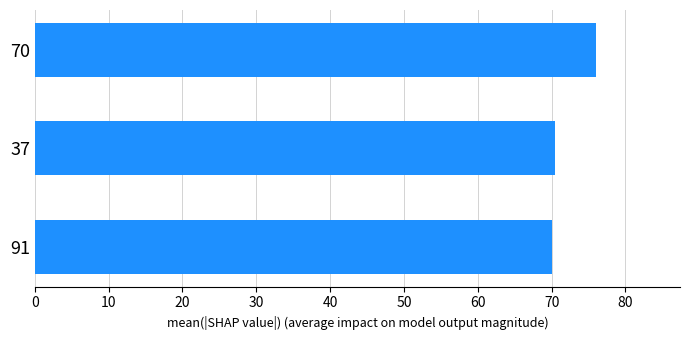

What is the sum of all values?

216.5